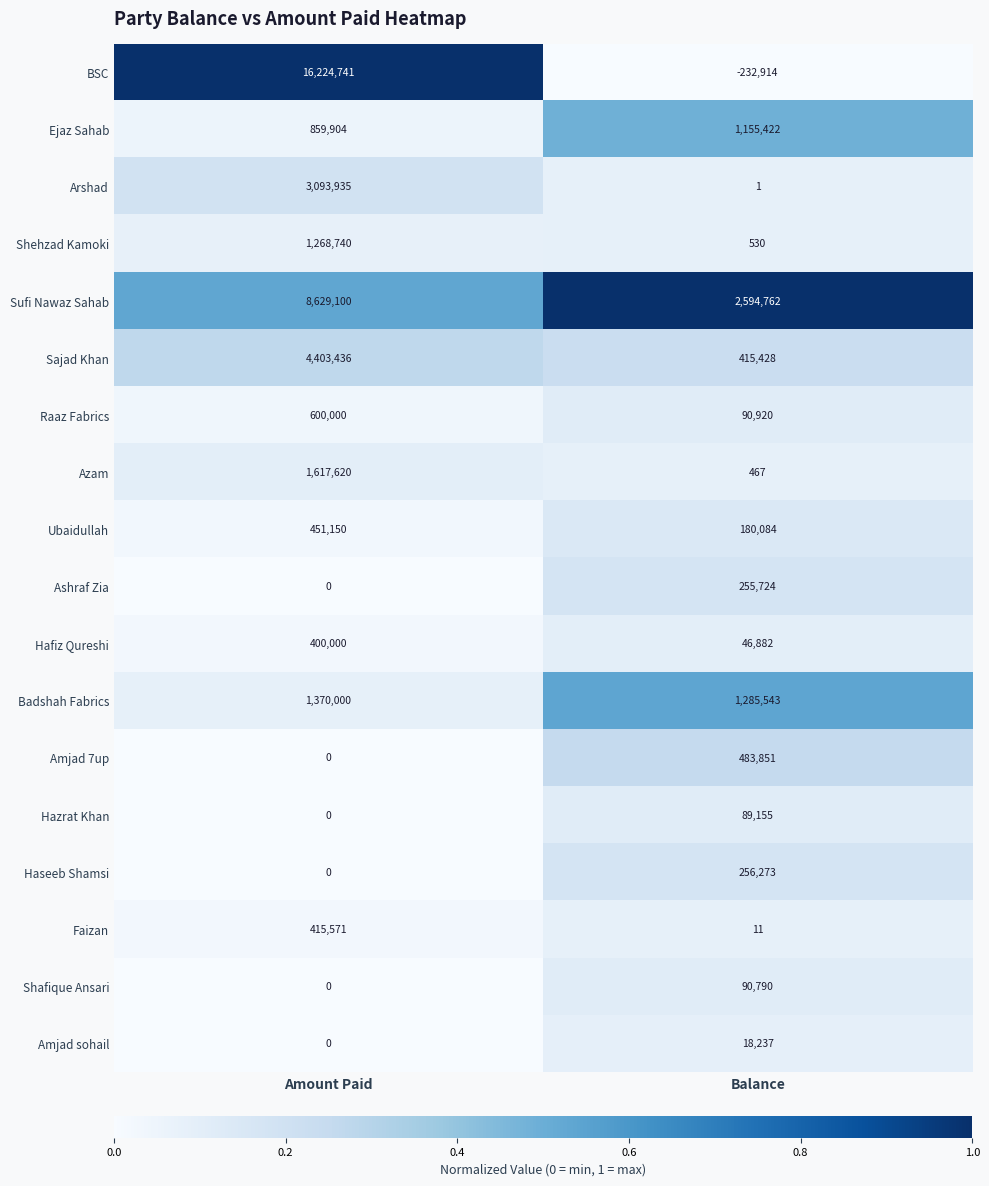

What is the approximate value of Sajad Khan at Balance?

415428